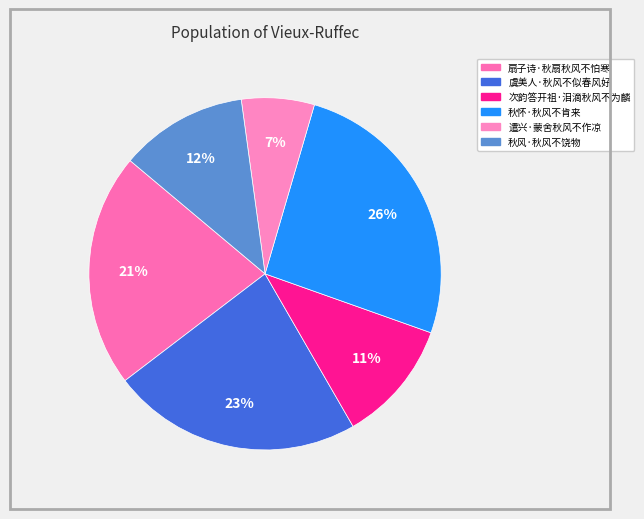

Which has a higher value, 秋风·秋风不饶物 or 次韵答开祖·泪滴秋风不为麟?

秋风·秋风不饶物